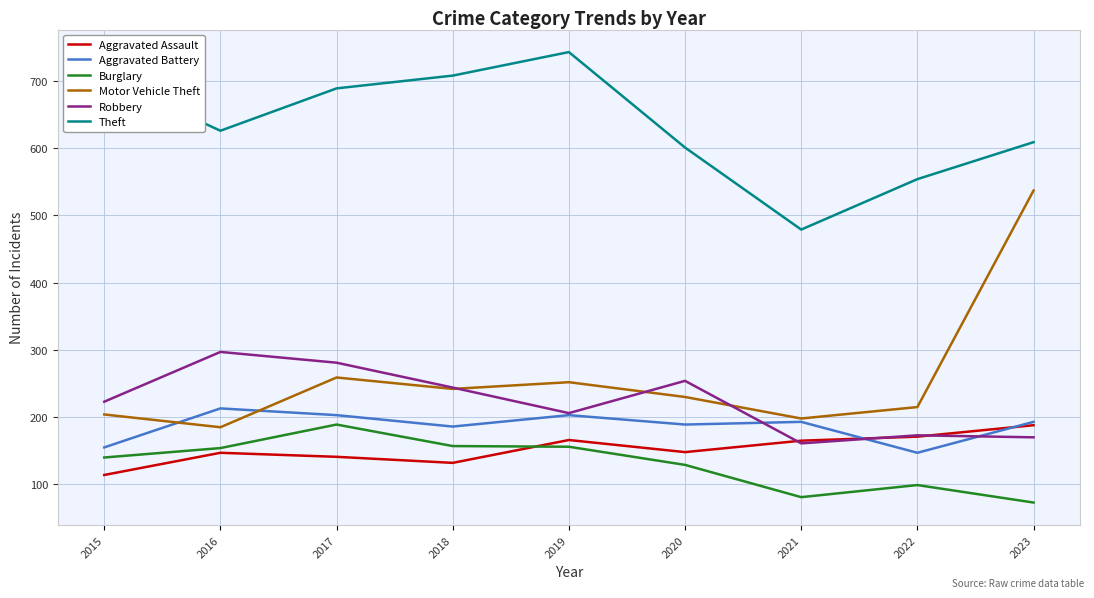

Read the Aggravated Battery value at 2018, to the nearest 5.

185